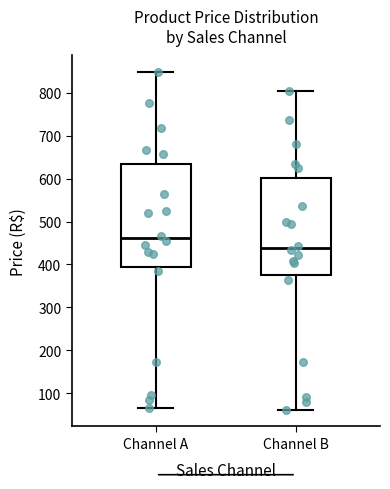

Comparing the boxes themselves (not the whiskers), which one is the tallest?

Channel A